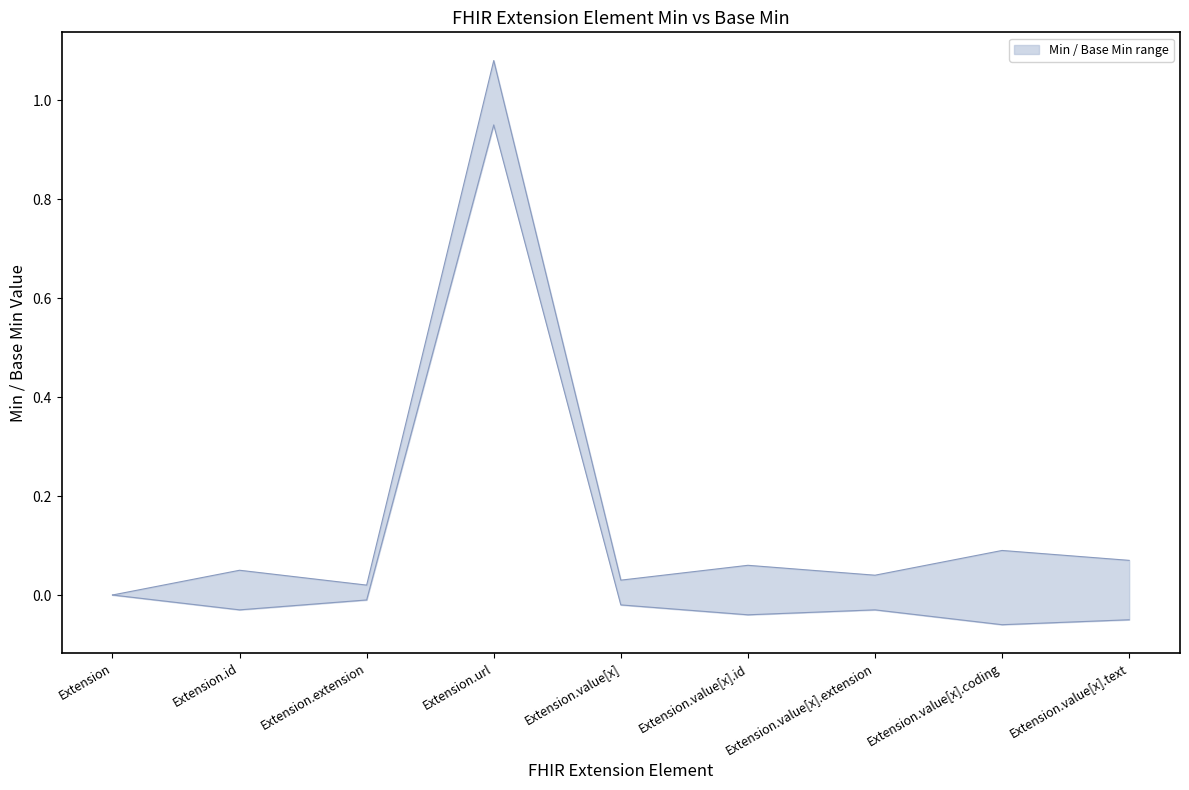

What is the minimum value shown in the chart?

-0.1